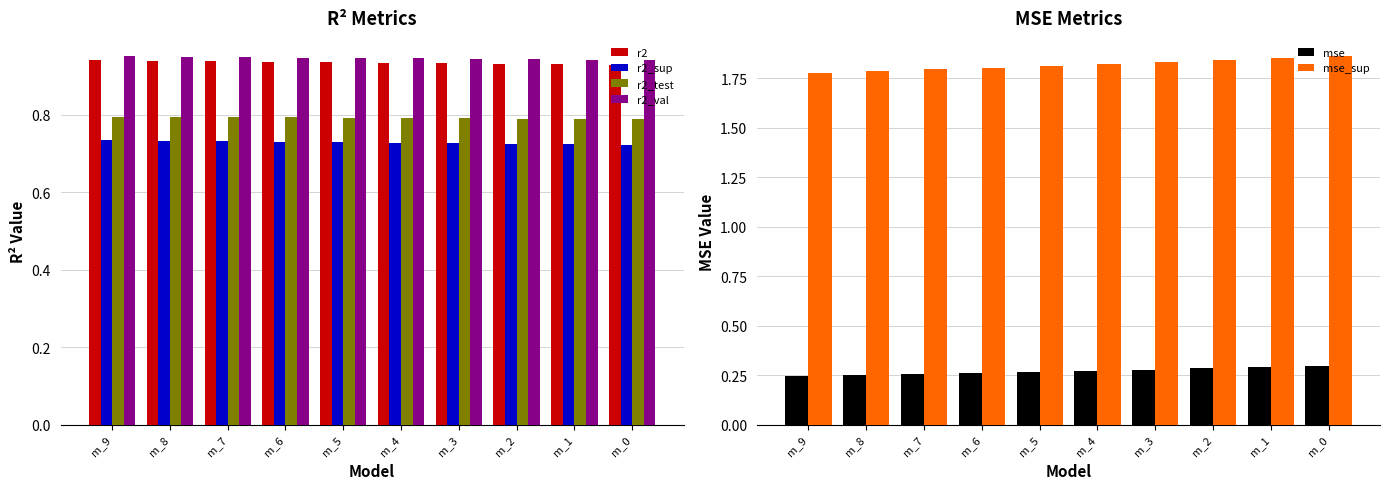

What is the approximate value of r2_test at m_2?

0.8